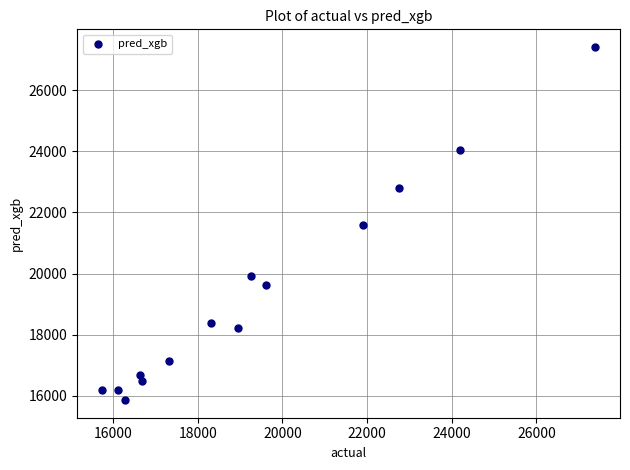

What is the range of Y values (max minus min)?

11551.8